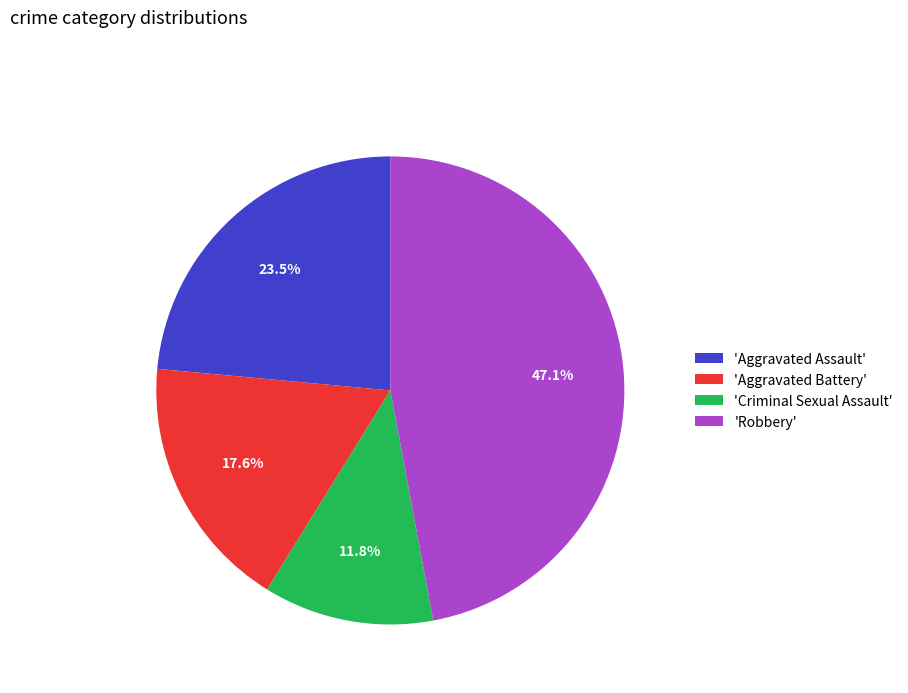

How many slices are in this pie chart?

4